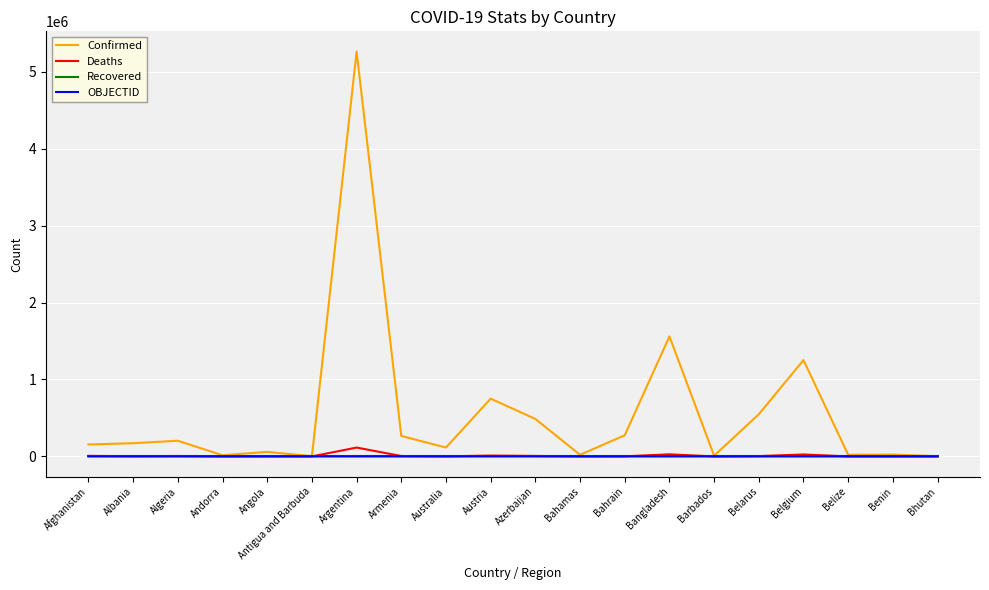

At how many categories does at least one series exceed 1759554?

1